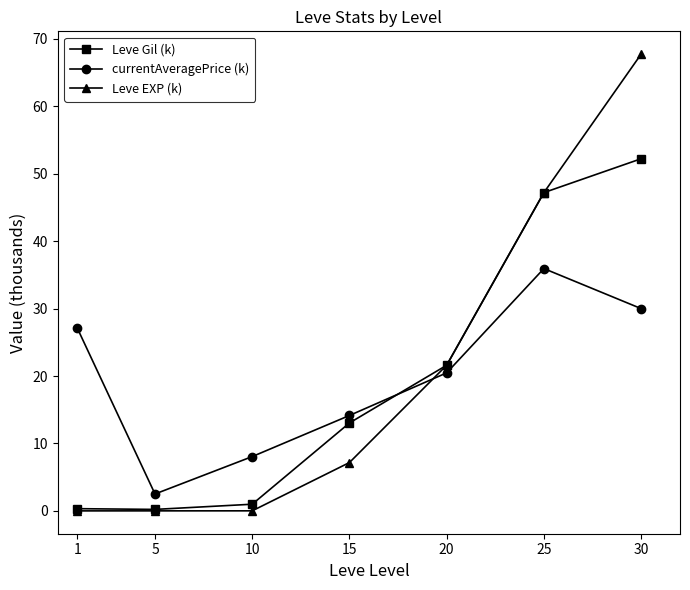

What is the difference between the maximum and minimum values in the Leve Gil (k) series?

52.0